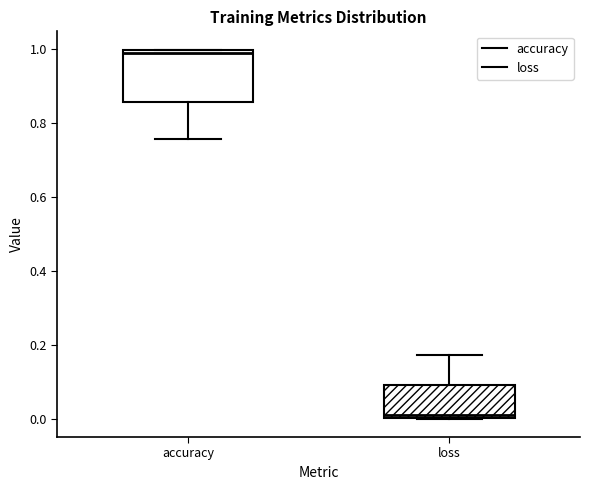

Which box has the highest median line?

accuracy